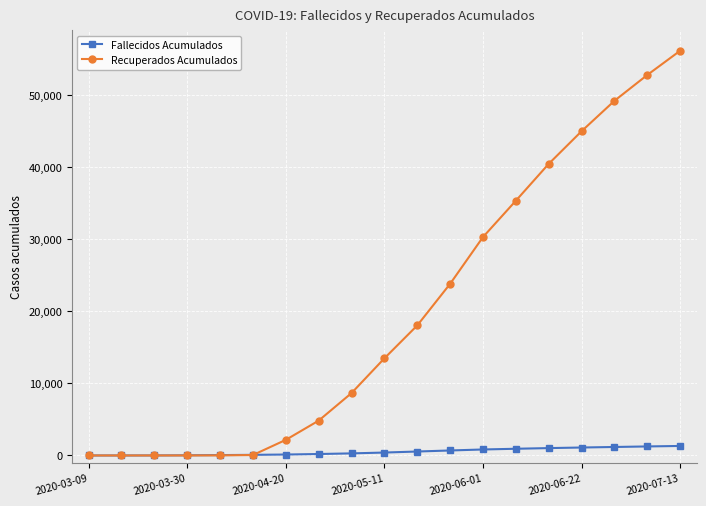

Which series ends up on top after the final intersection of Recuperados Acumulados and Fallecidos Acumulados?

Recuperados Acumulados